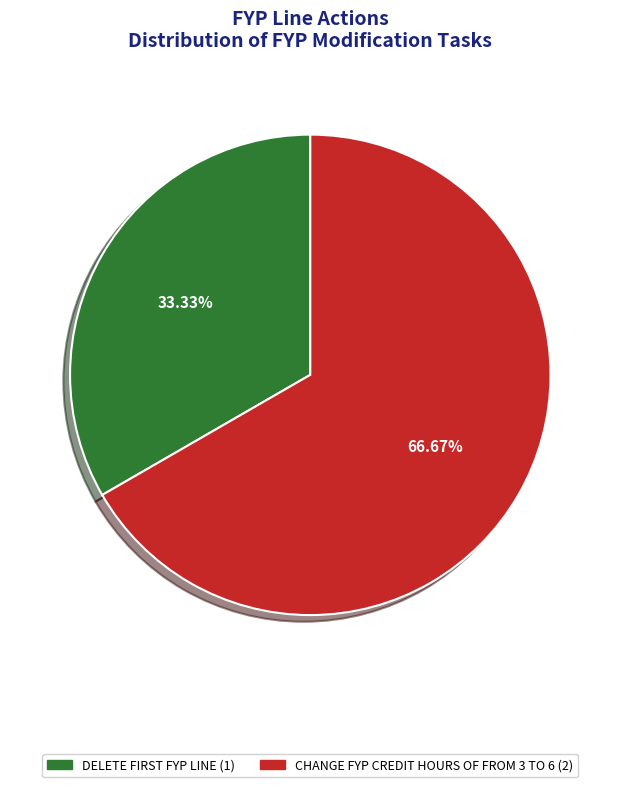

What percentage is the CHANGE FYP CREDIT HOURS OF FROM 3 TO 6 slice, to the nearest percent?

67%